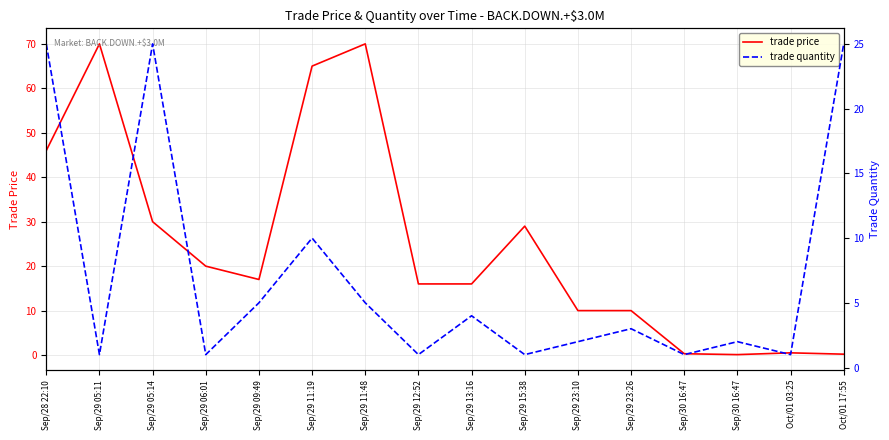

Is it true that trade quantity equals 2.7 at Sep/30 16:47?

False